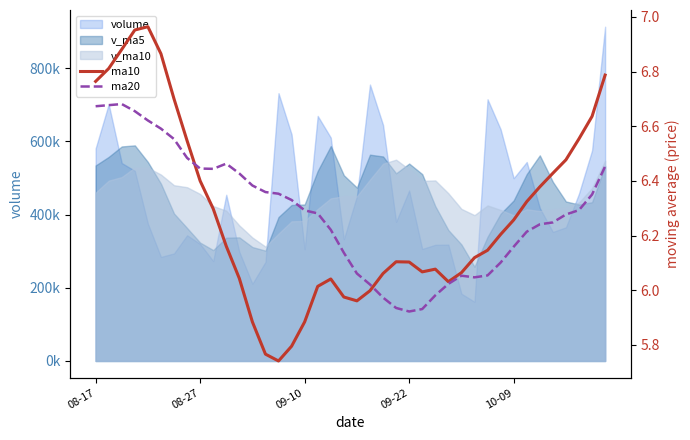

At how many categories does at least one series exceed 6?

40